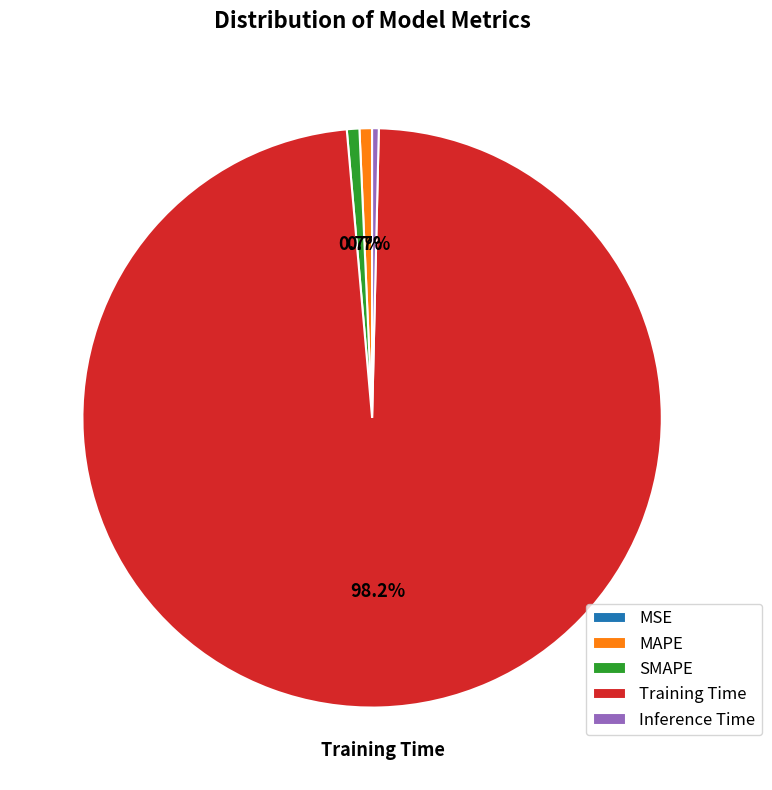

To the nearest percent, what percentage of the pie is MAPE?

1%